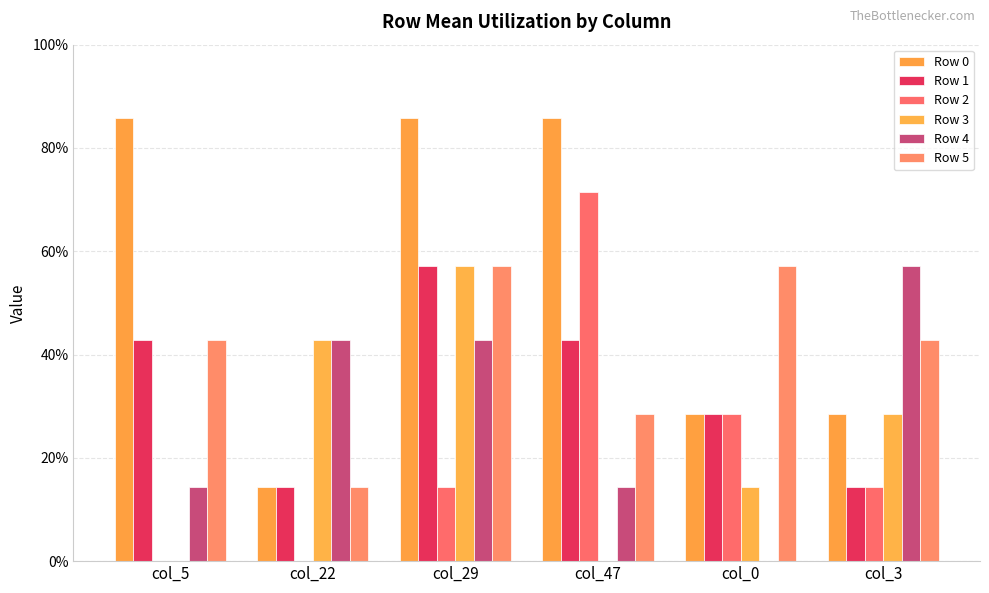

Which series has the largest total across all categories?

Row 0